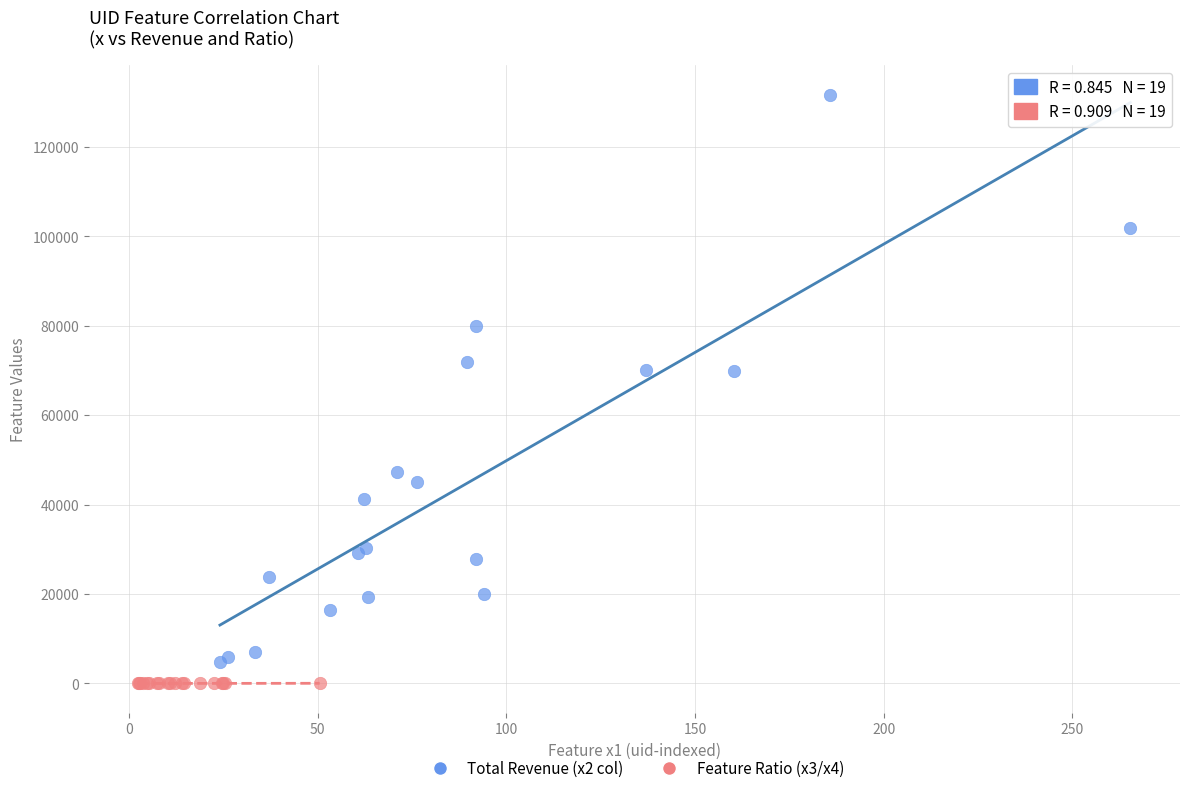

Which series has the largest Y range (max minus min)?

Total Revenue (x2 col)